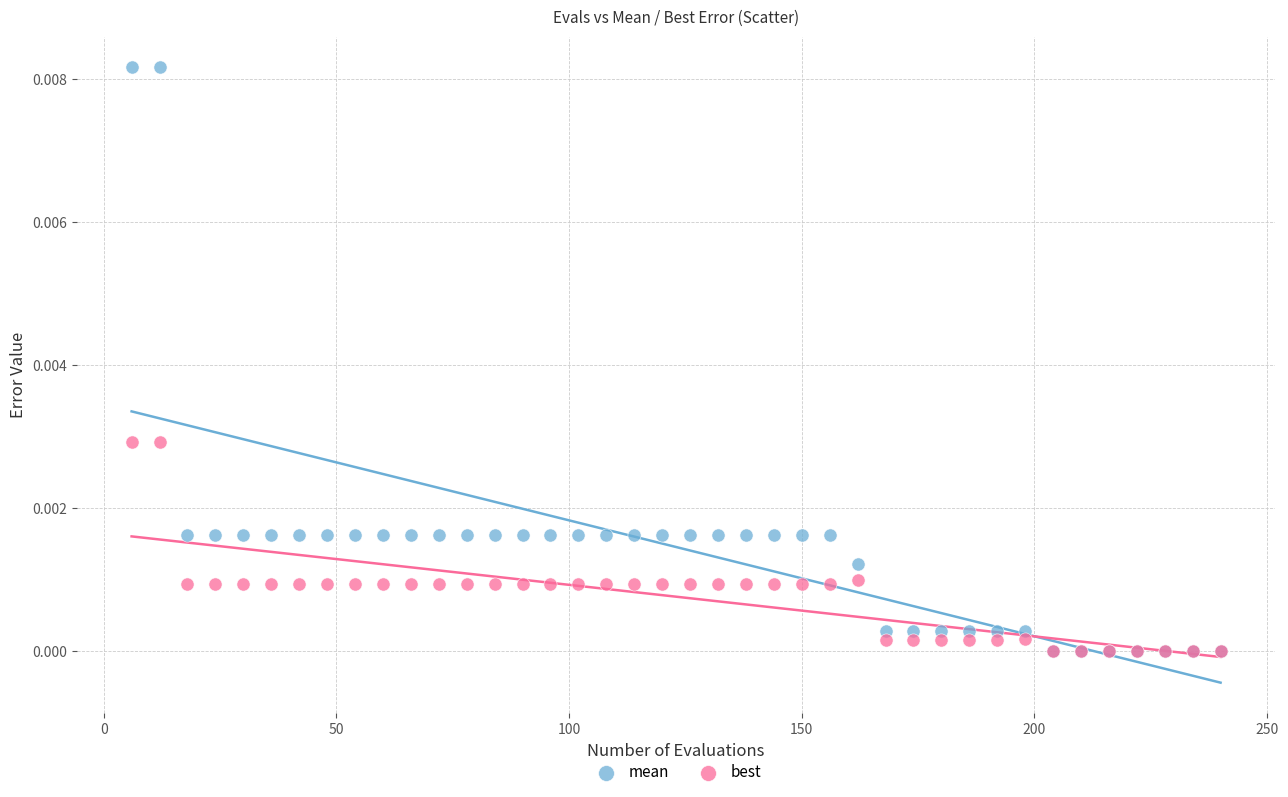

What are all the series names shown in the legend?

mean, best